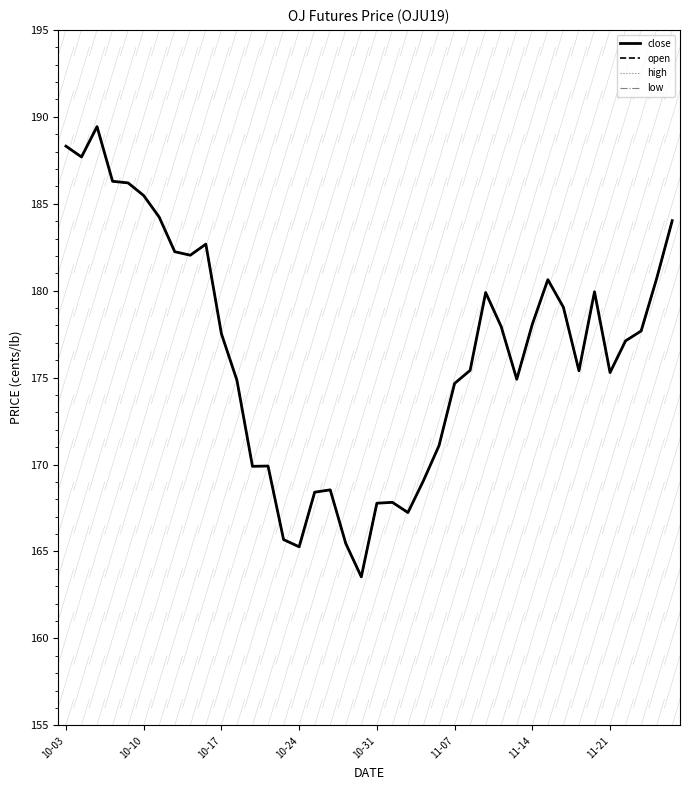

Does the chart have visible grid lines?

No